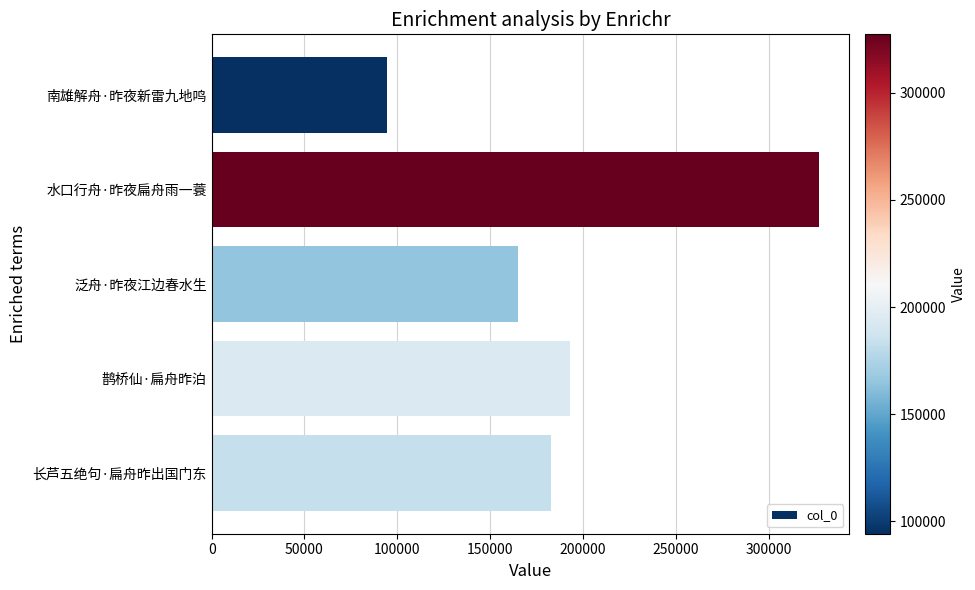

Reading top to bottom, what are all the values shown in this chart?

94293	327198	164900	193279	182870